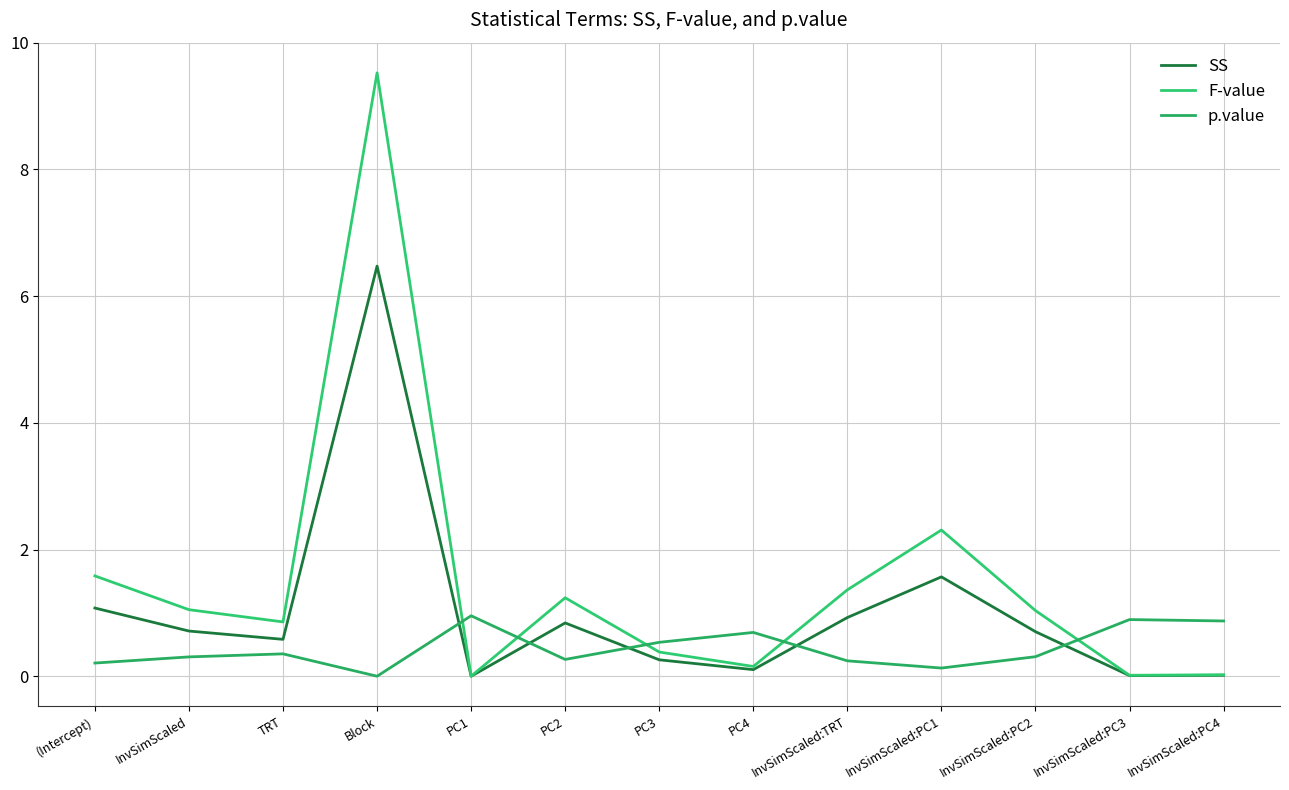

What is the sum of the F-value values at InvSimScaled:PC2 and PC4?

1.2